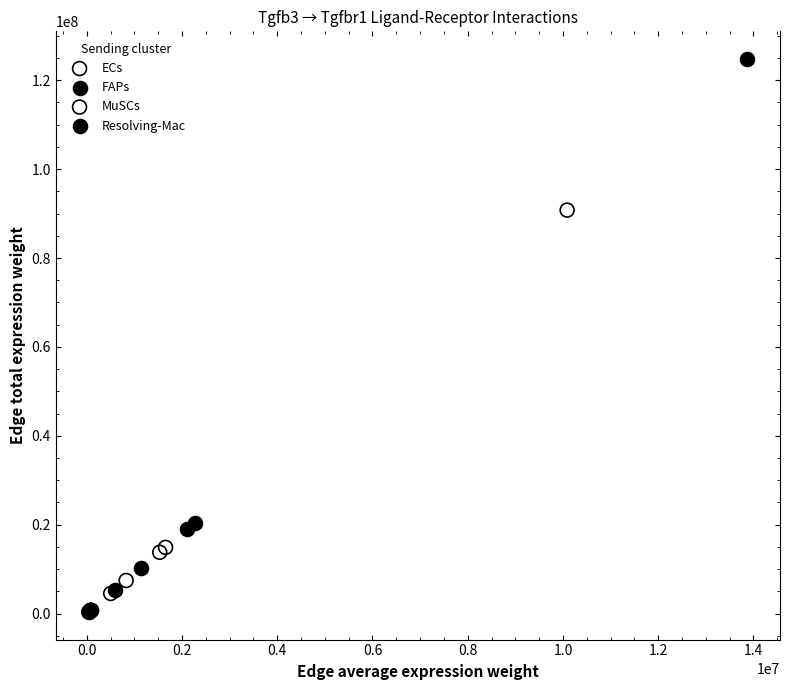

Which series contains the highest Y value?

FAPs